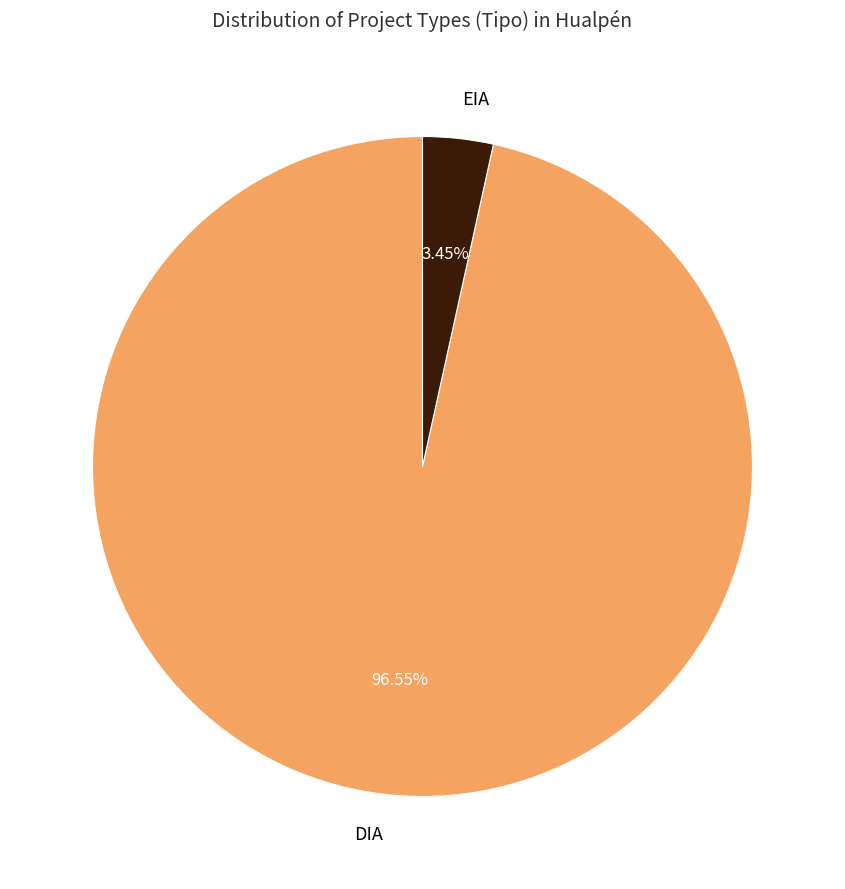

Combined, do EIA and DIA account for over 50%?

Yes